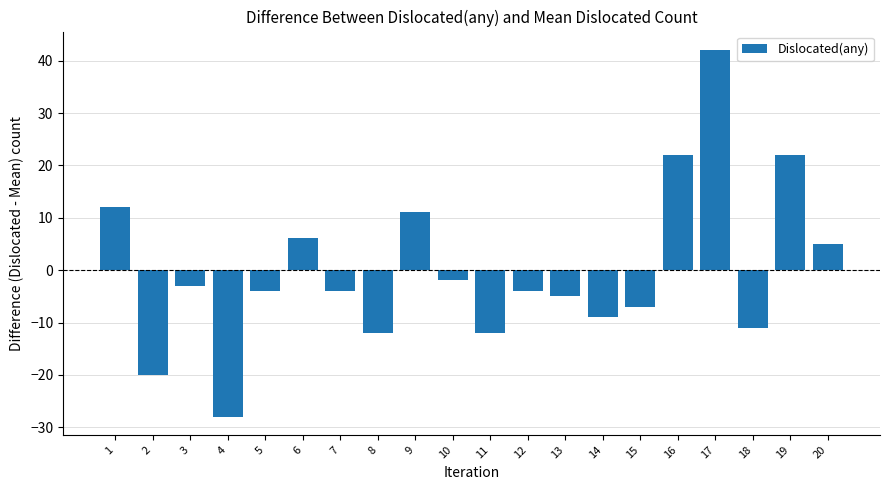

What is the difference between the maximum and minimum values?

70.0